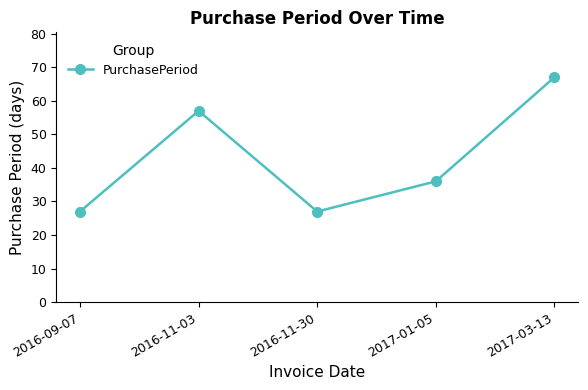

Is this an area chart (filled region under the line)?

No